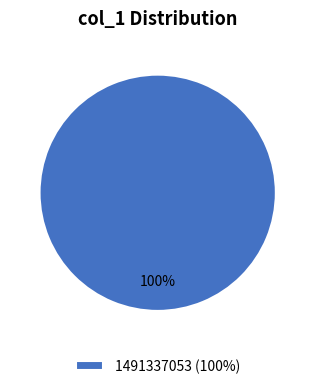

Is there a majority slice in this chart?

Yes